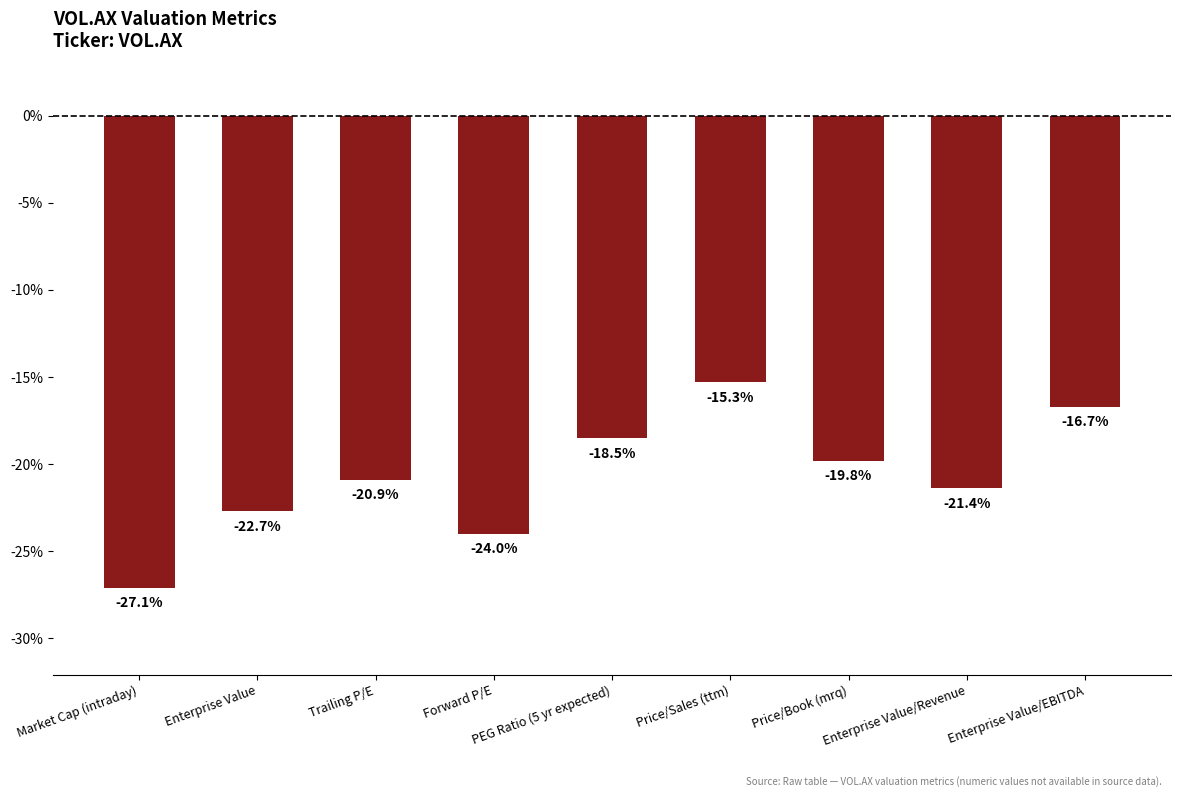

Reading left to right, extract all data points from this chart.

Market Cap (intraday)=-27.1	Enterprise Value=-22.7	Trailing P/E=-20.9	Forward P/E=-24.0	PEG Ratio (5 yr expected)=-18.5	Price/Sales (ttm)=-15.3	Price/Book (mrq)=-19.8	Enterprise Value/Revenue=-21.4	Enterprise Value/EBITDA=-16.7